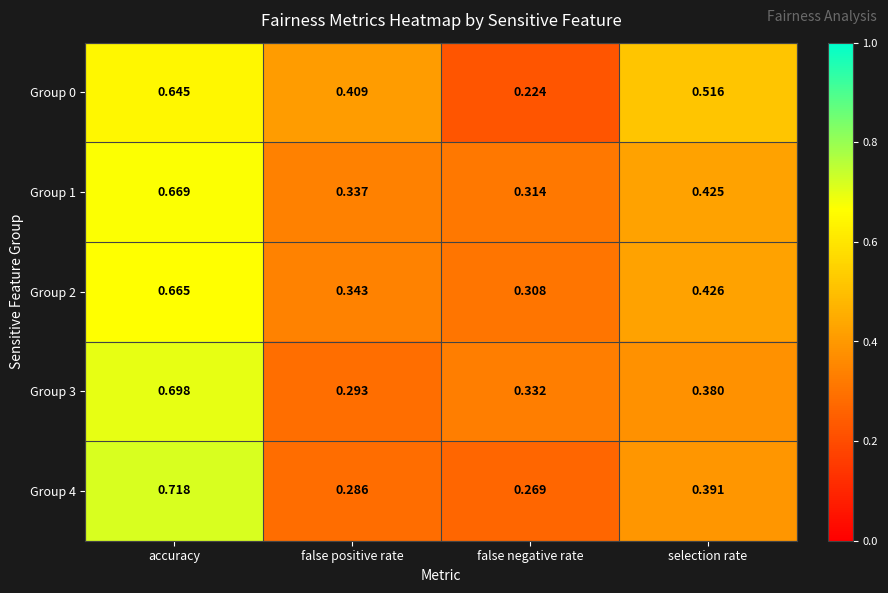

Rank the series at false positive rate from highest to lowest value.

Group 0, Group 2, Group 1, Group 3, Group 4